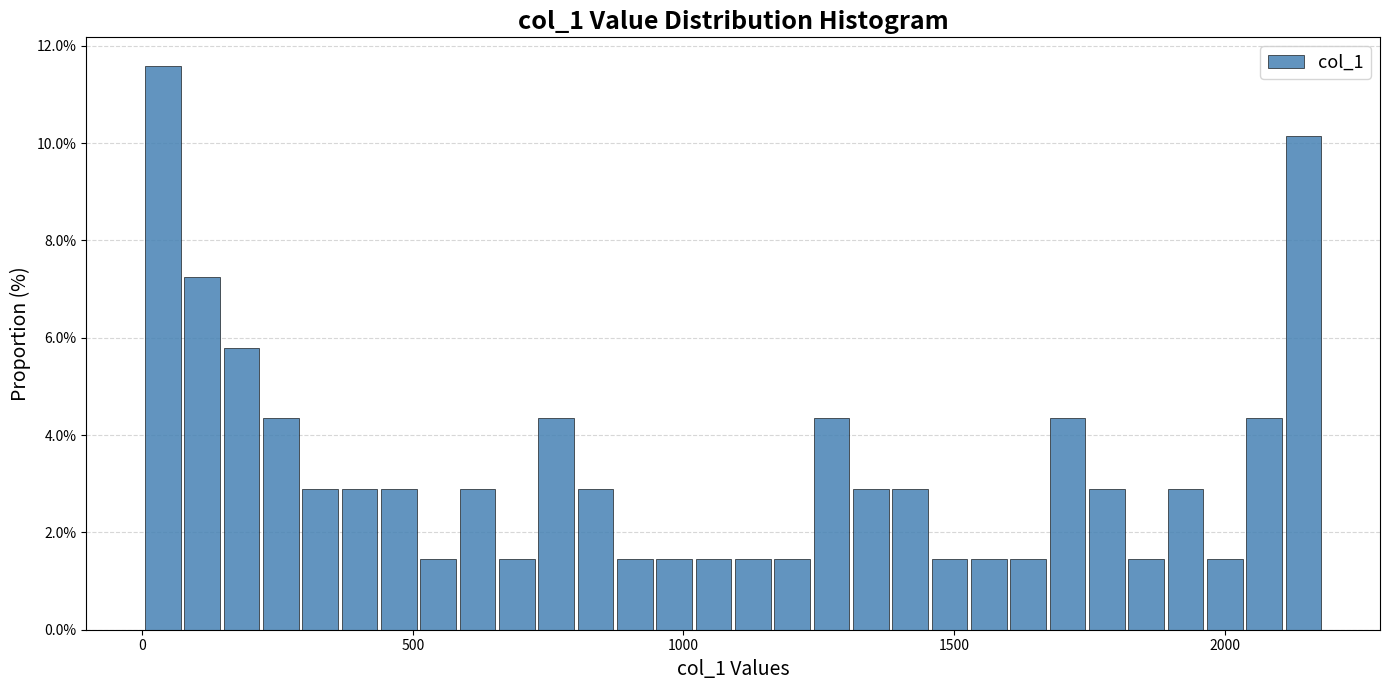

Read against the x-axis, roughly where is the centre of the tallest bar?

50